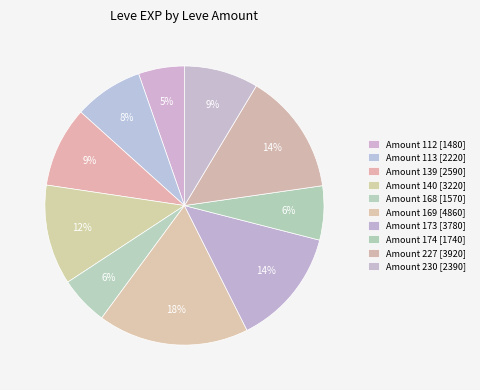

Count the number of slices in the pie.

10